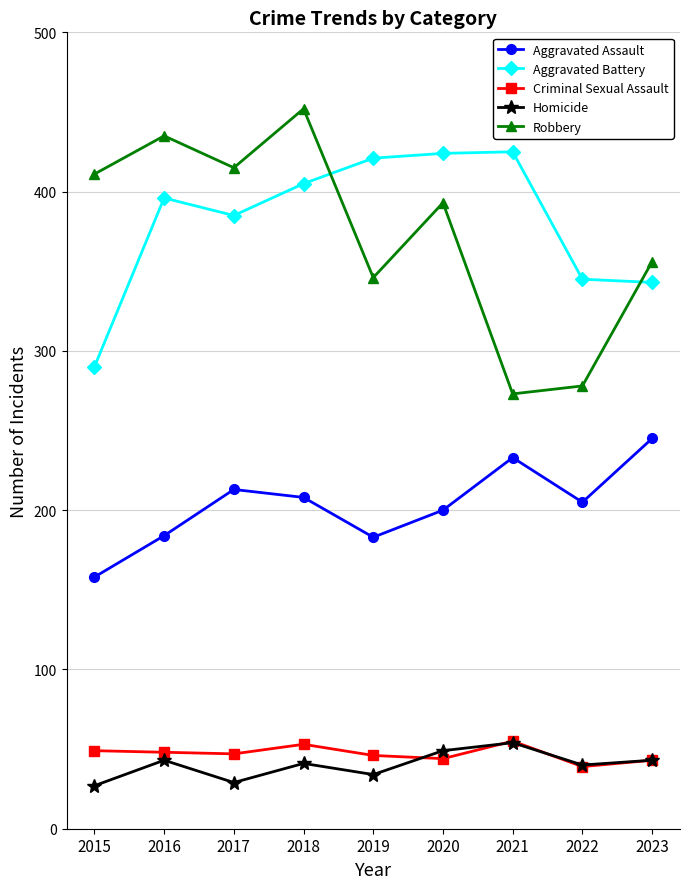

What is the spread (max minus min) of values at 2022?

306